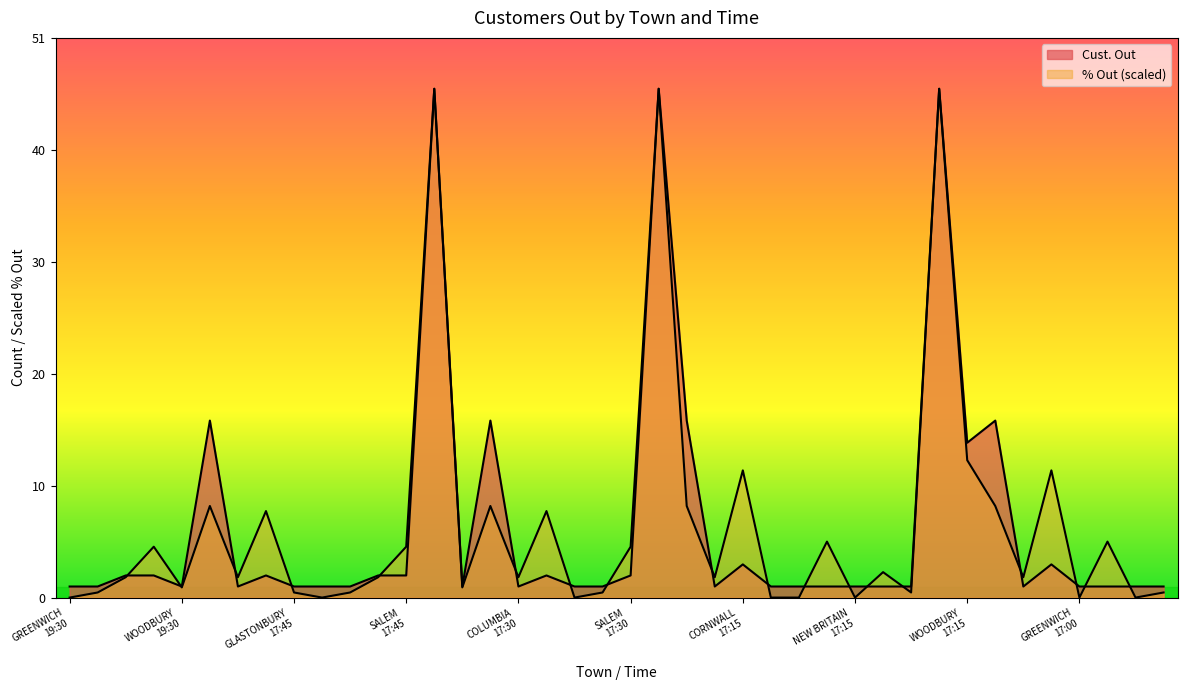

True or false: Cust. Out has a value of 1.7 at WOODBURY
19:30.

False